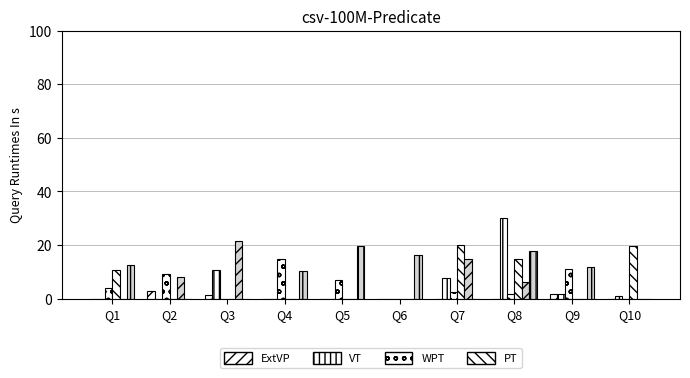

How many groups of bars are there?

10